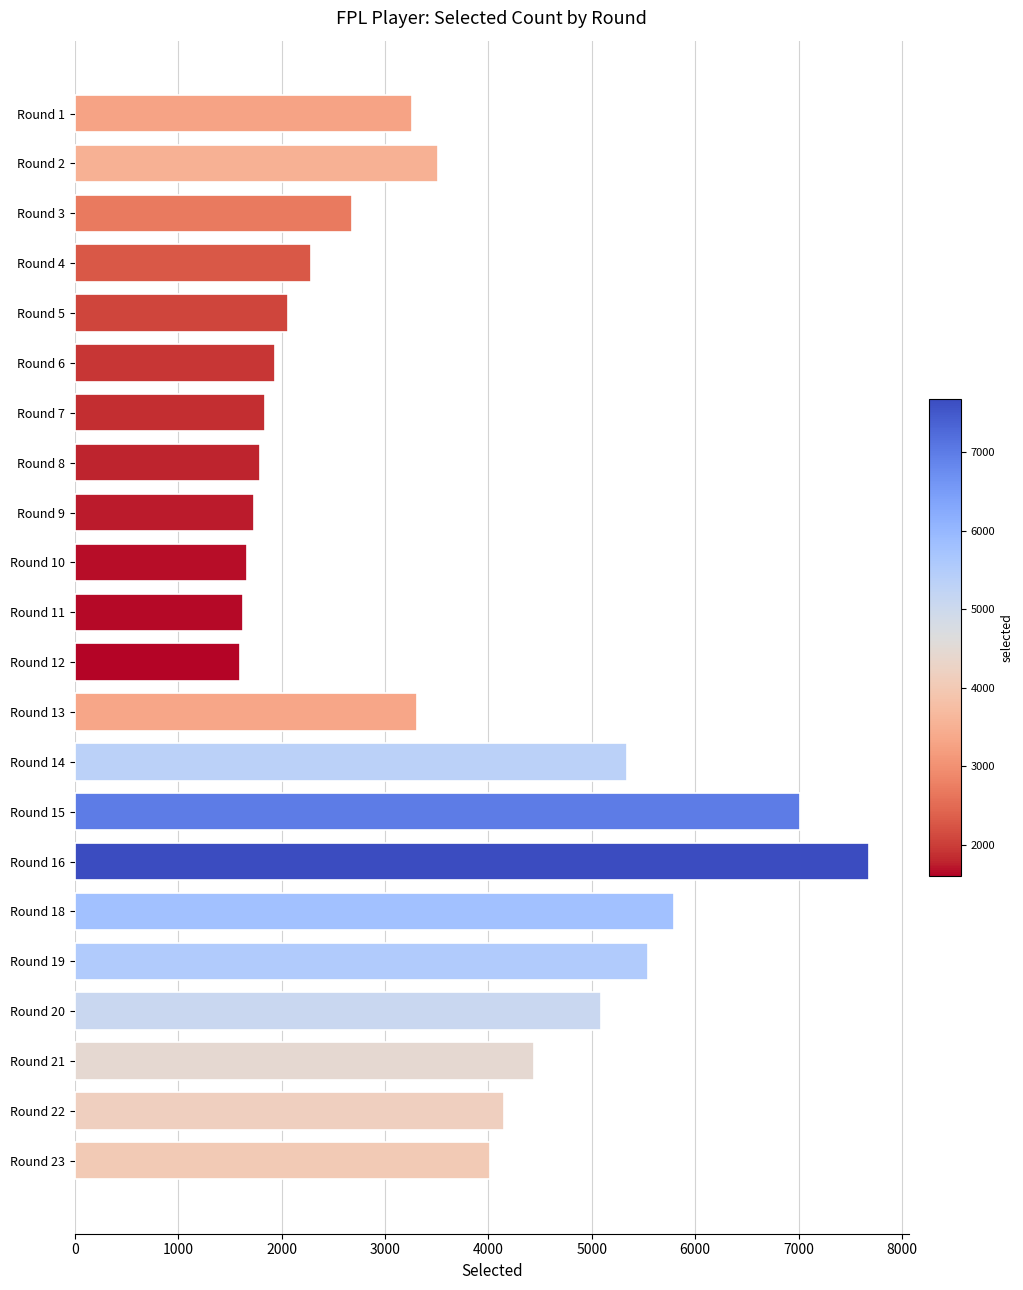

Where is the data nearest to the value 4643?

Round 21